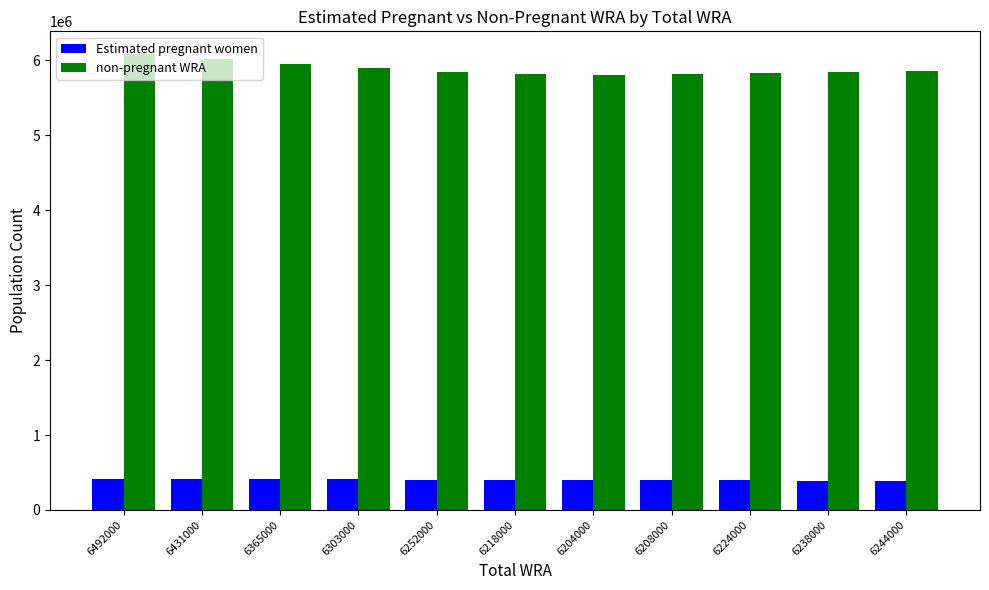

What position from the right is 6252000?

7